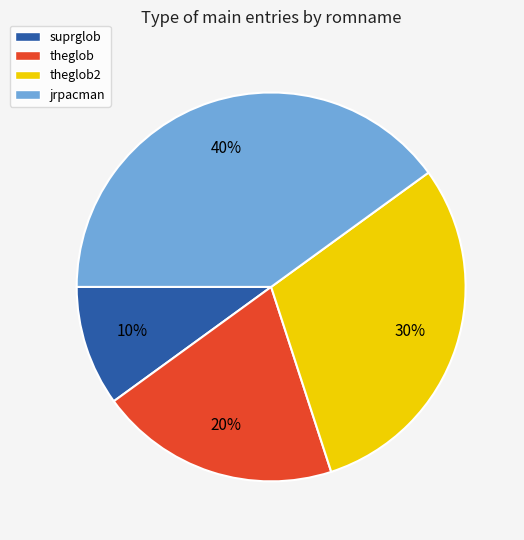

Is there any slice that represents more than half of the pie?

No